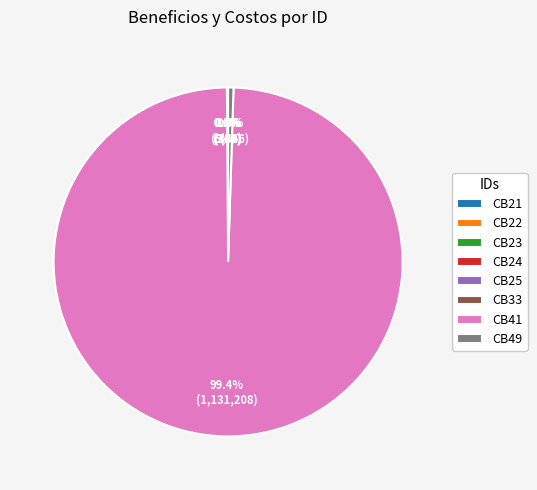

Is the sum of CB49 and CB41 greater than half?

Yes